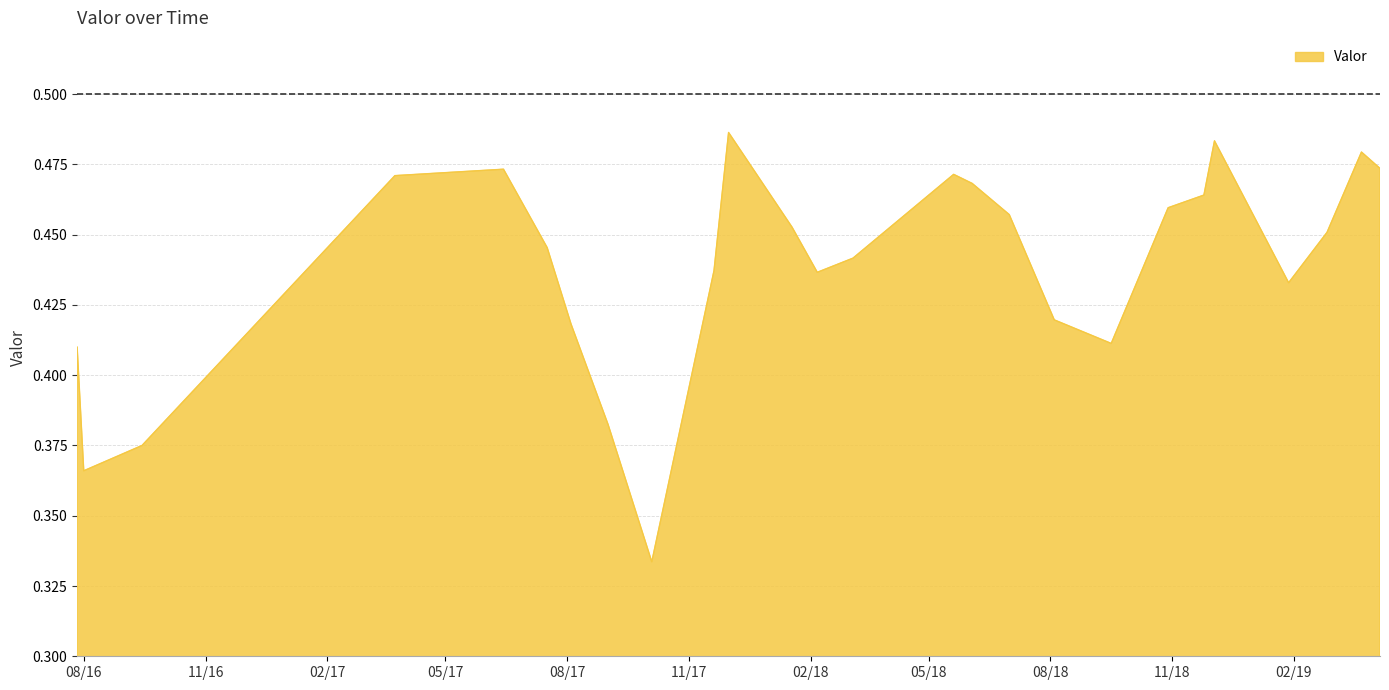

Which category has the highest value across all series?

2017-12-01